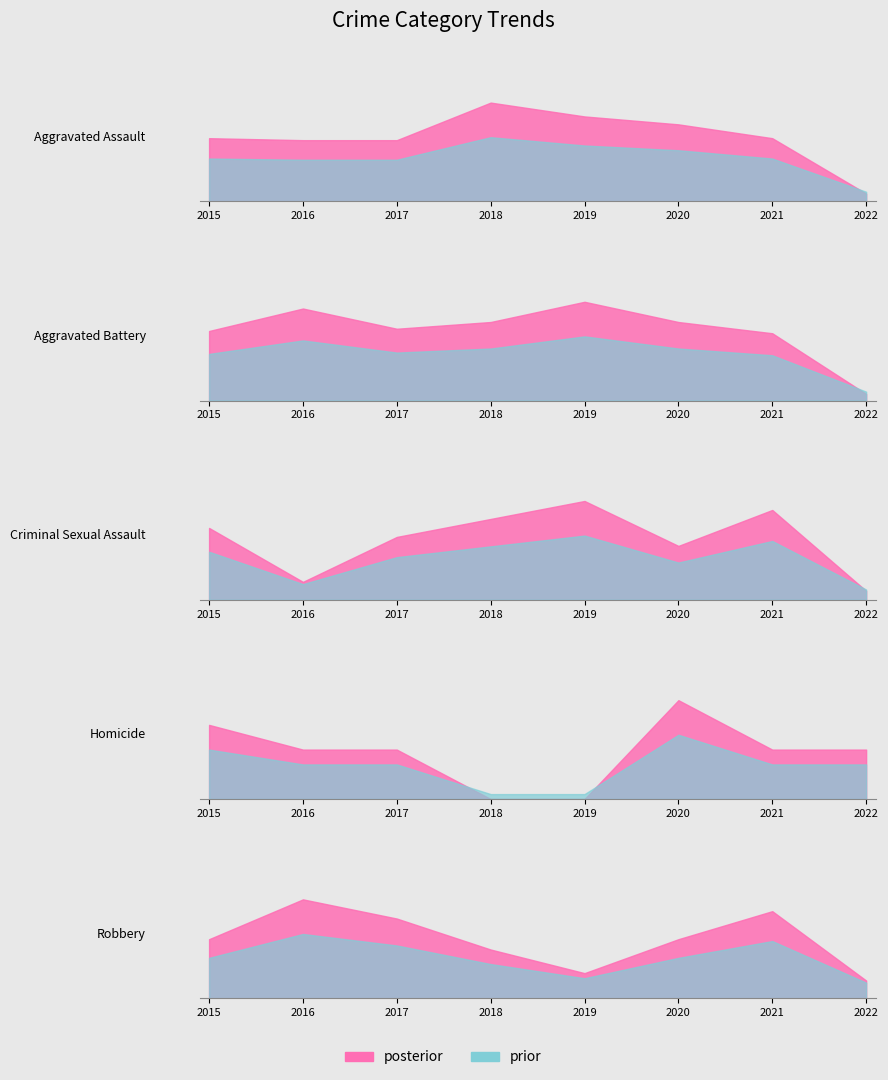

At how many categories does at least one series exceed 35?

7